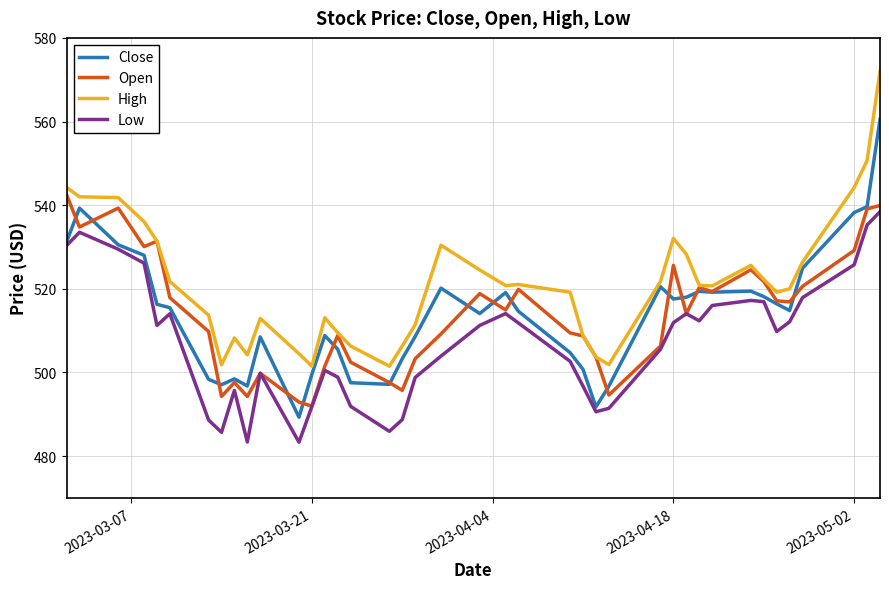

How many series are shown in this chart?

4